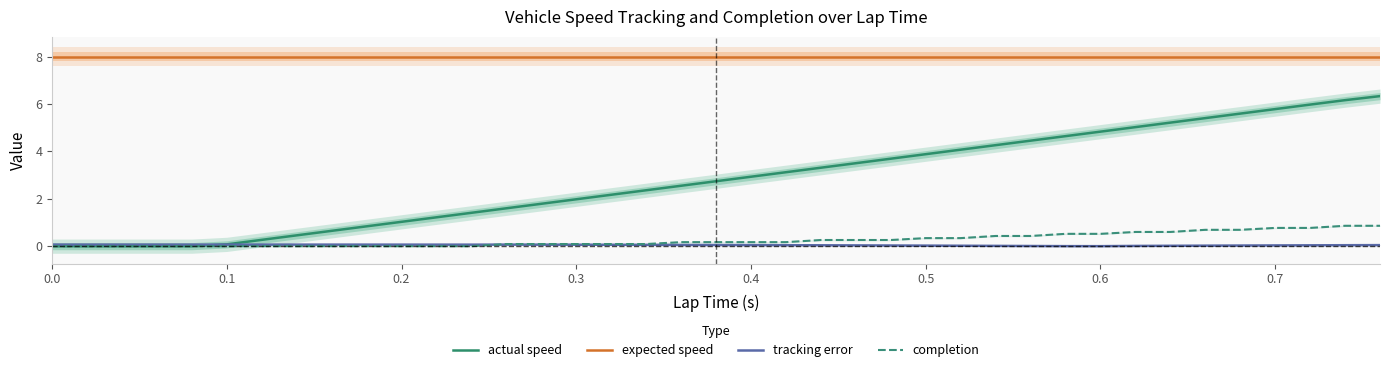

True or false: expected speed and completion intersect in this chart.

False